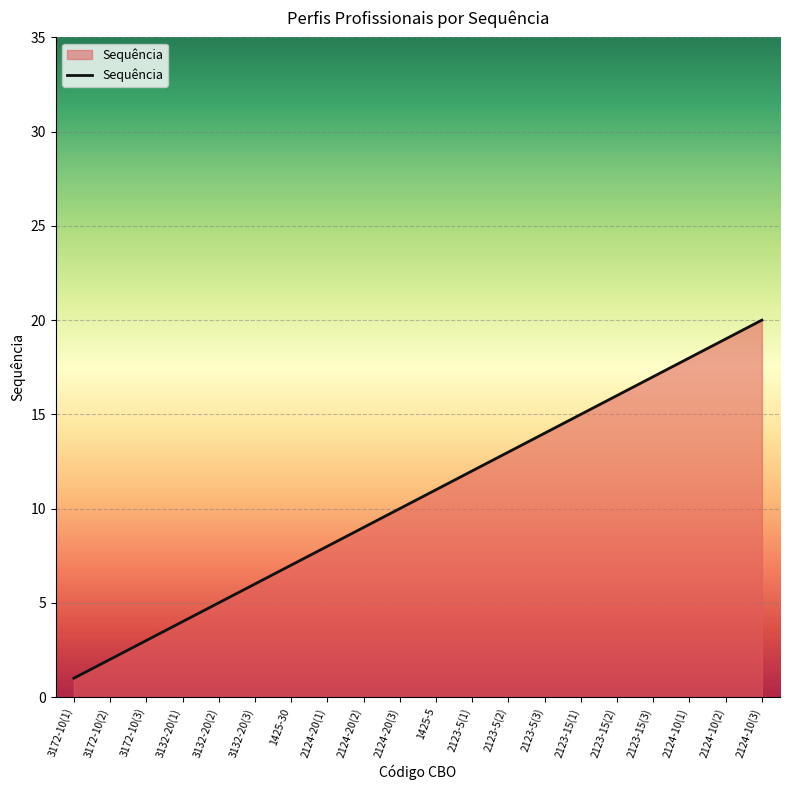

What is the difference between the maximum and minimum values?

19